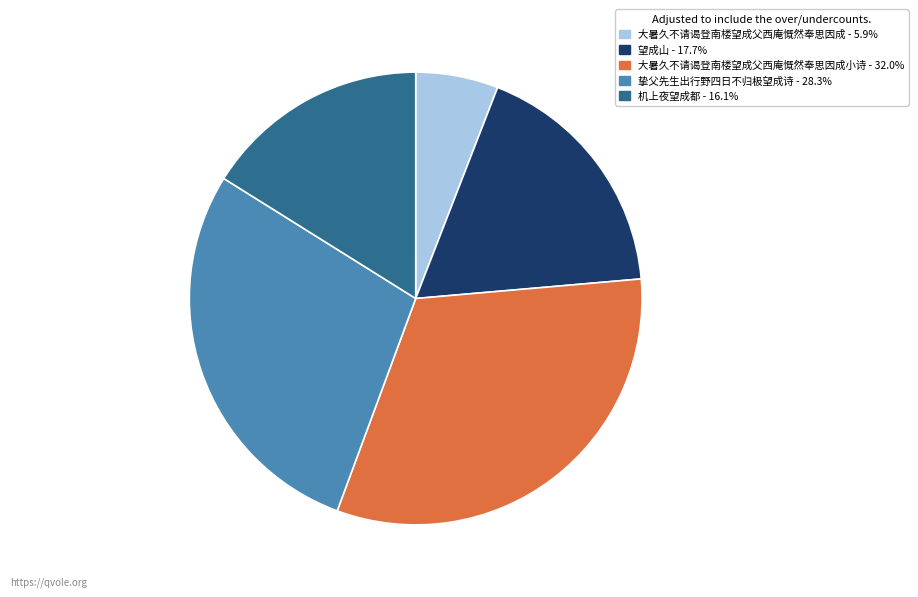

Is there a majority slice in this chart?

No